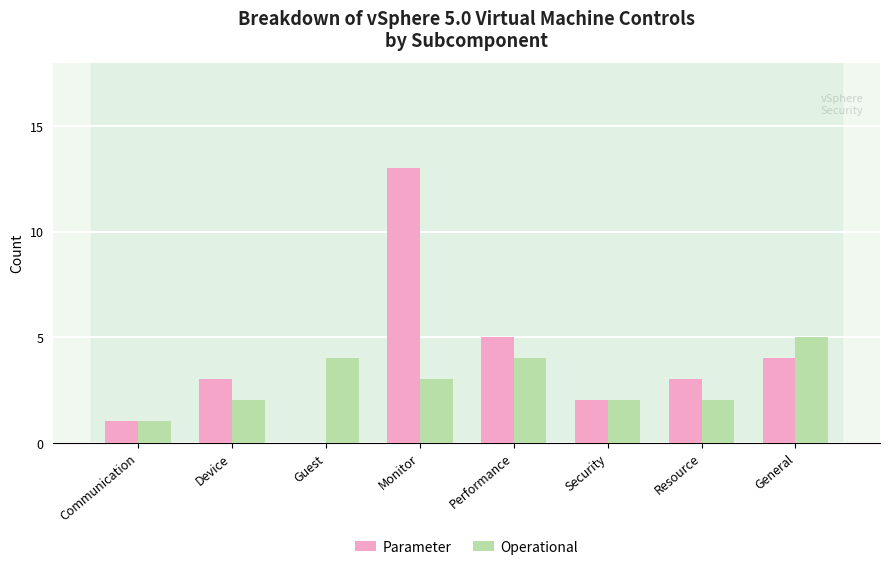

Which series has the largest total across all categories?

Parameter